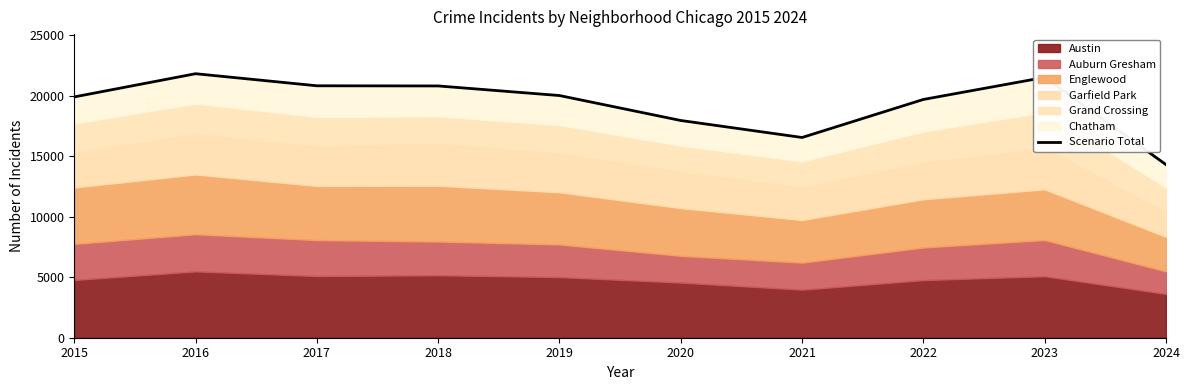

What is the greatest value displayed?

21817